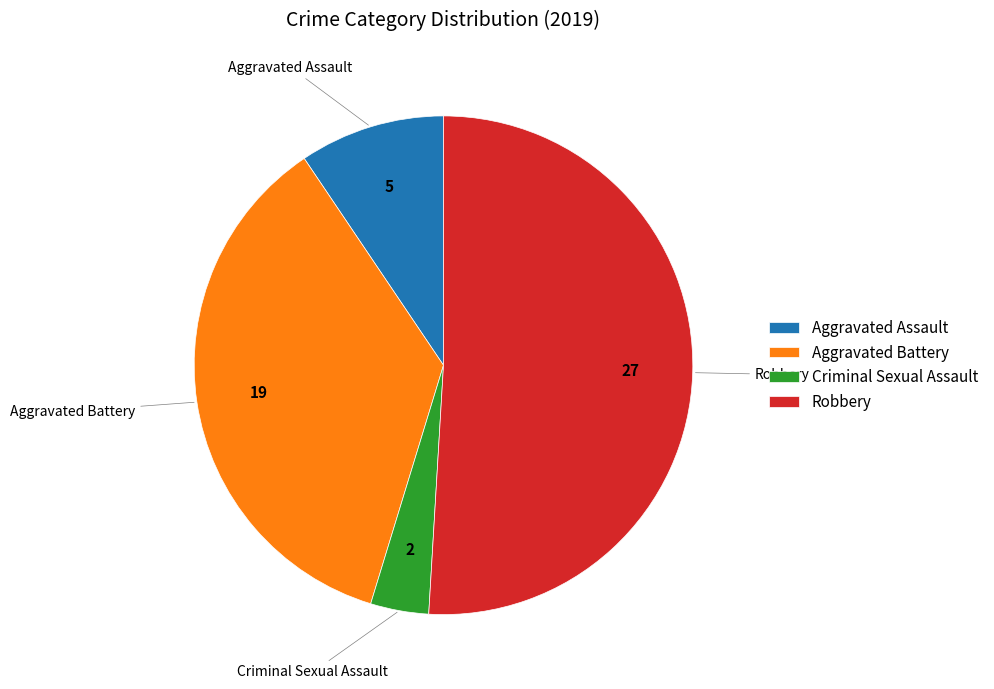

What is the ratio of the value at Aggravated Battery to the value at Criminal Sexual Assault?

9.5